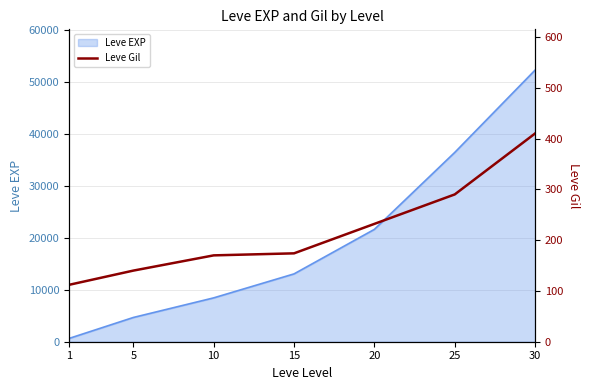

What is the value of the 7th point from the left?

410